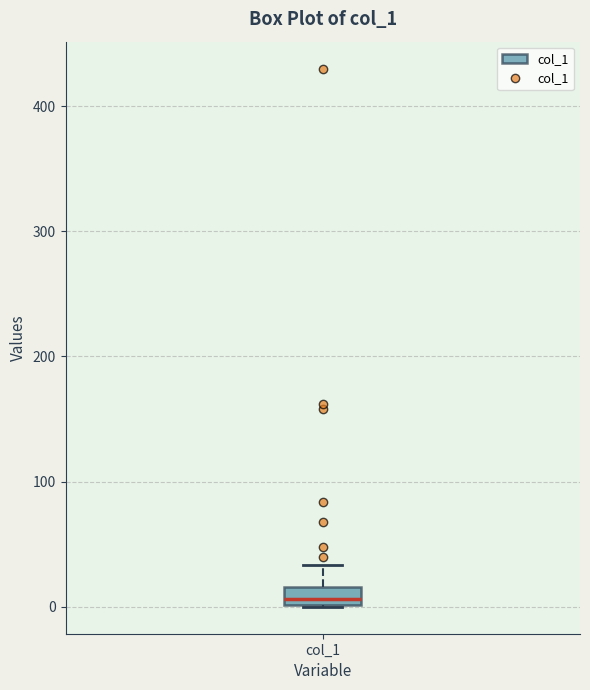

Where does the upper whisker of the box for col_1 end on the y-axis? The values are not printed on the chart, so give them approximately, as read against the axis.

30